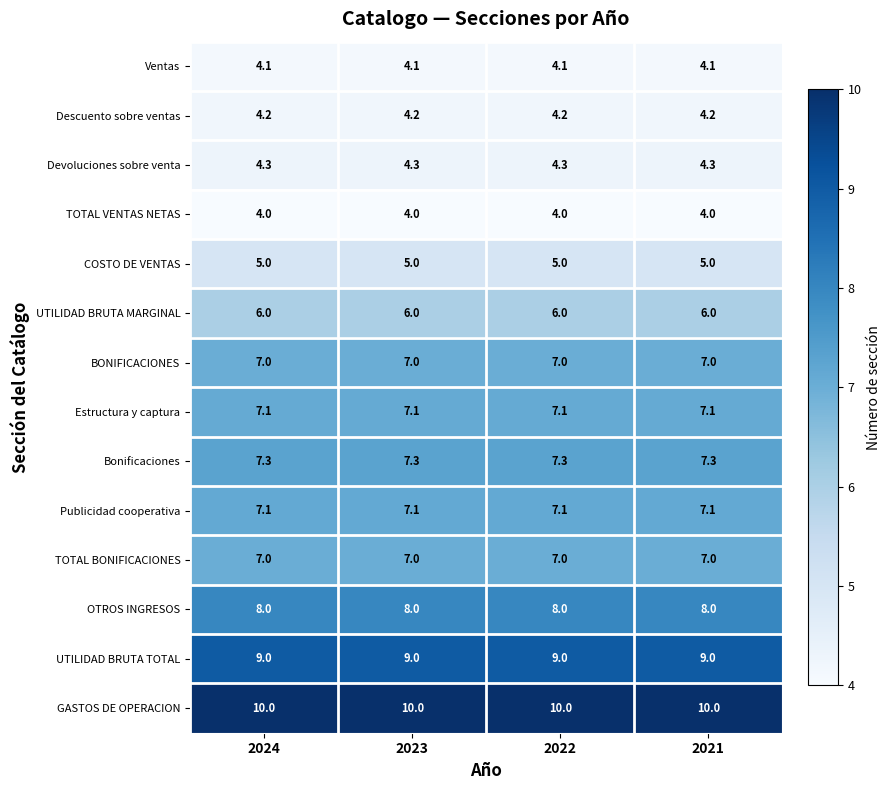

The GASTOS DE OPERACION series shows 4.6 at 2024. True or false?

False